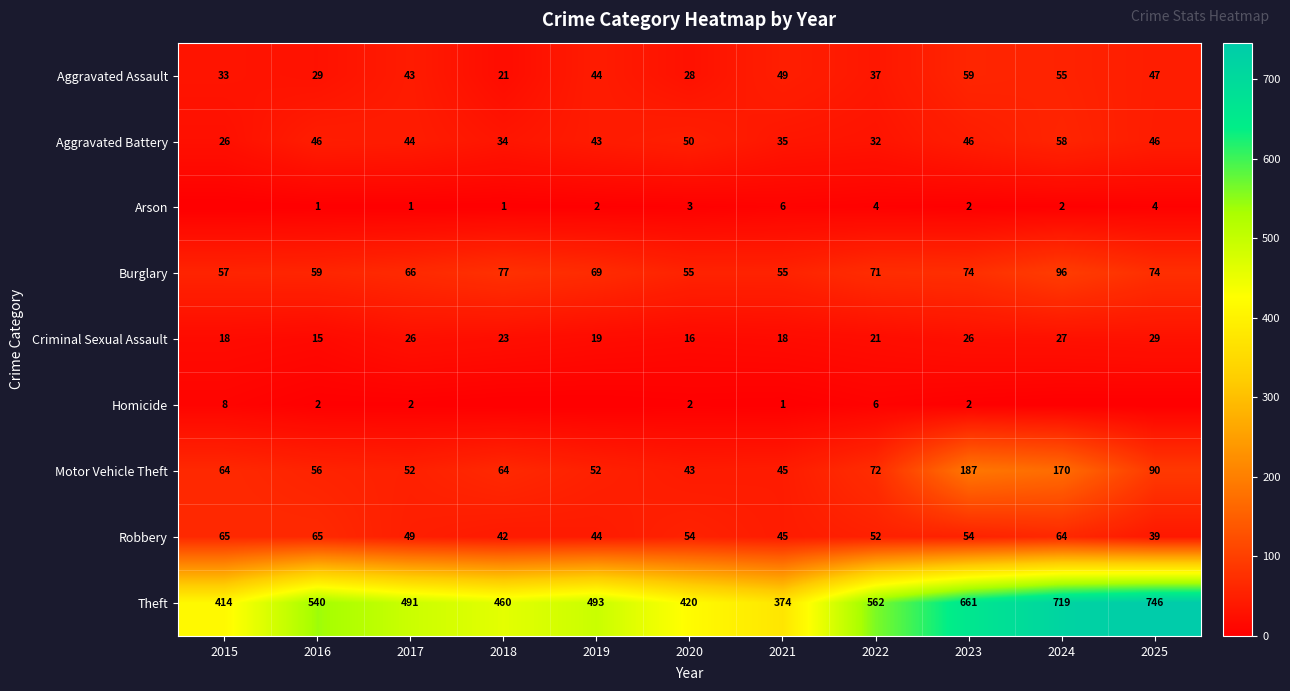

Where is Theft nearest to the value 560?

2022